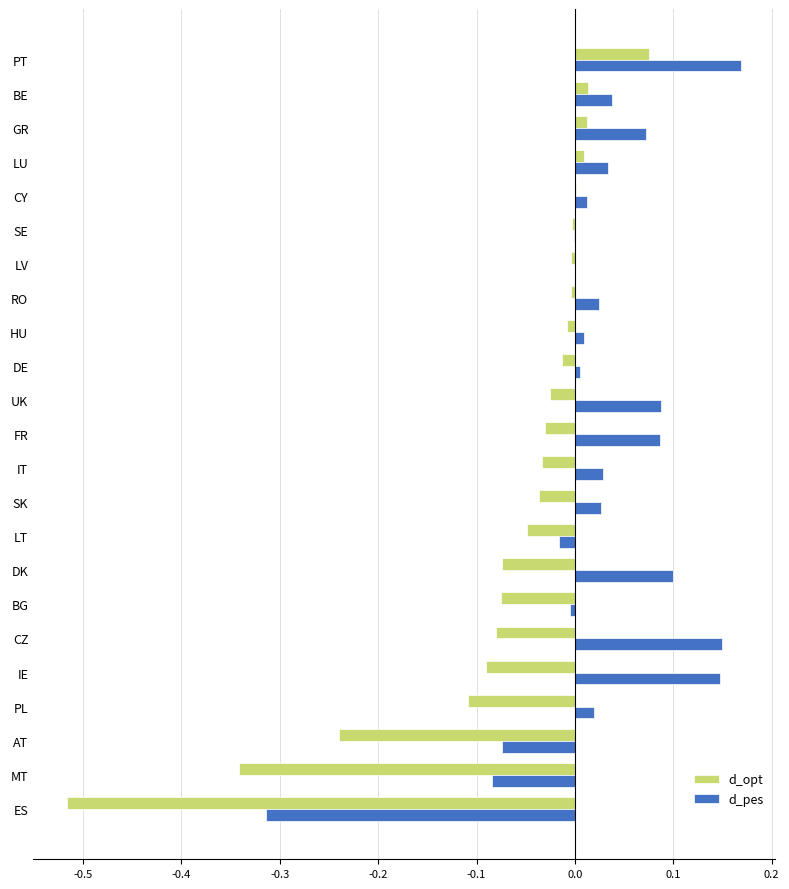

At which category is the sum across all series the highest?

PT